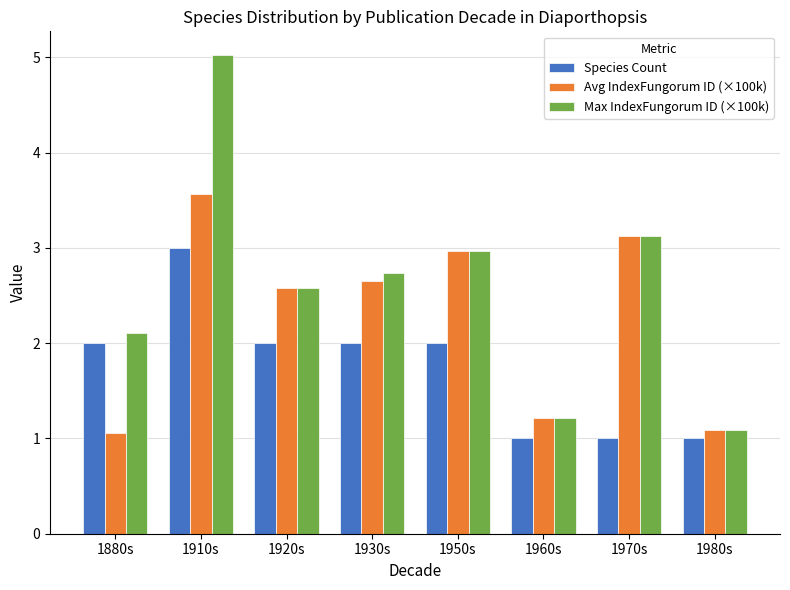

Rank the series by their average value, from lowest to highest.

Species Count, Avg IndexFungorum ID (×100k), Max IndexFungorum ID (×100k)